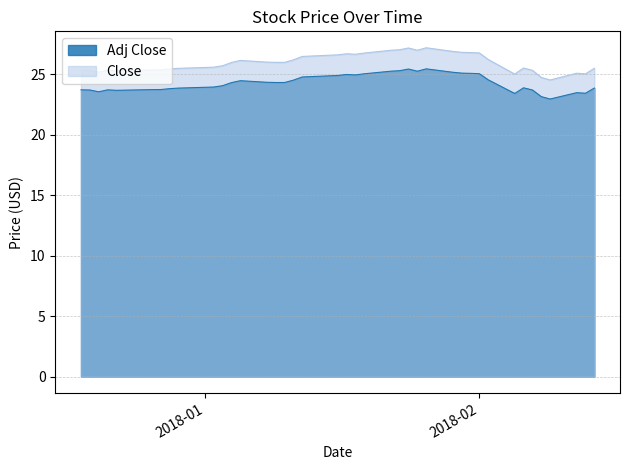

How many lines are shown in the chart?

2